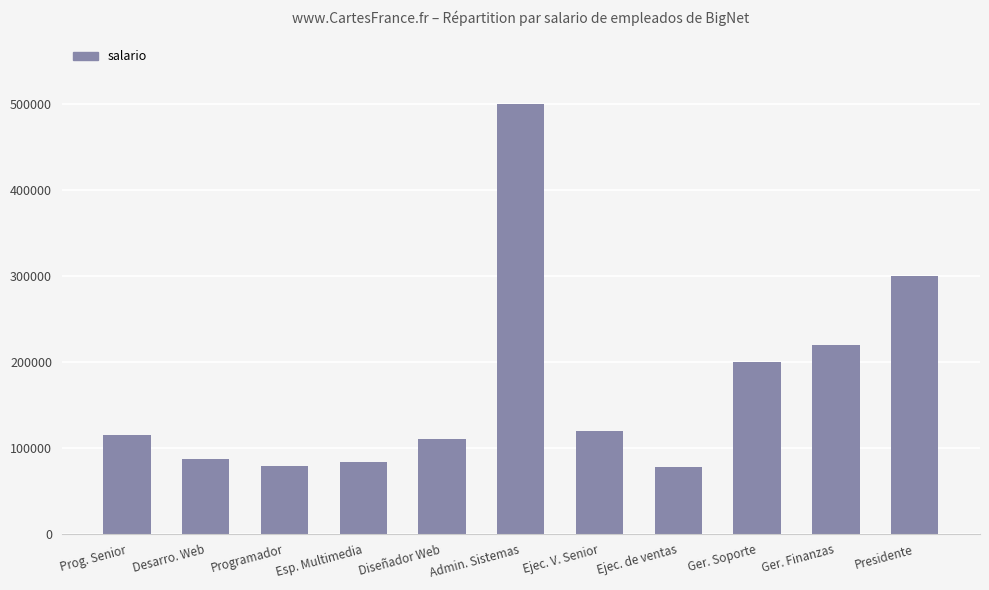

Count the number of categories in the chart.

11